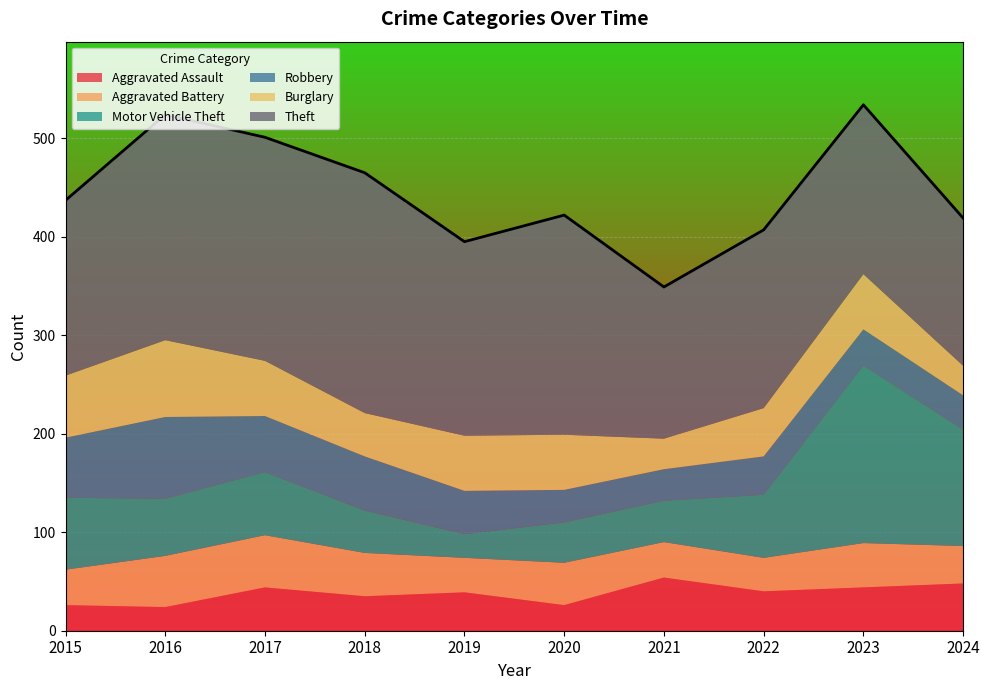

Which has a higher value, 2019 or 2020?

2019